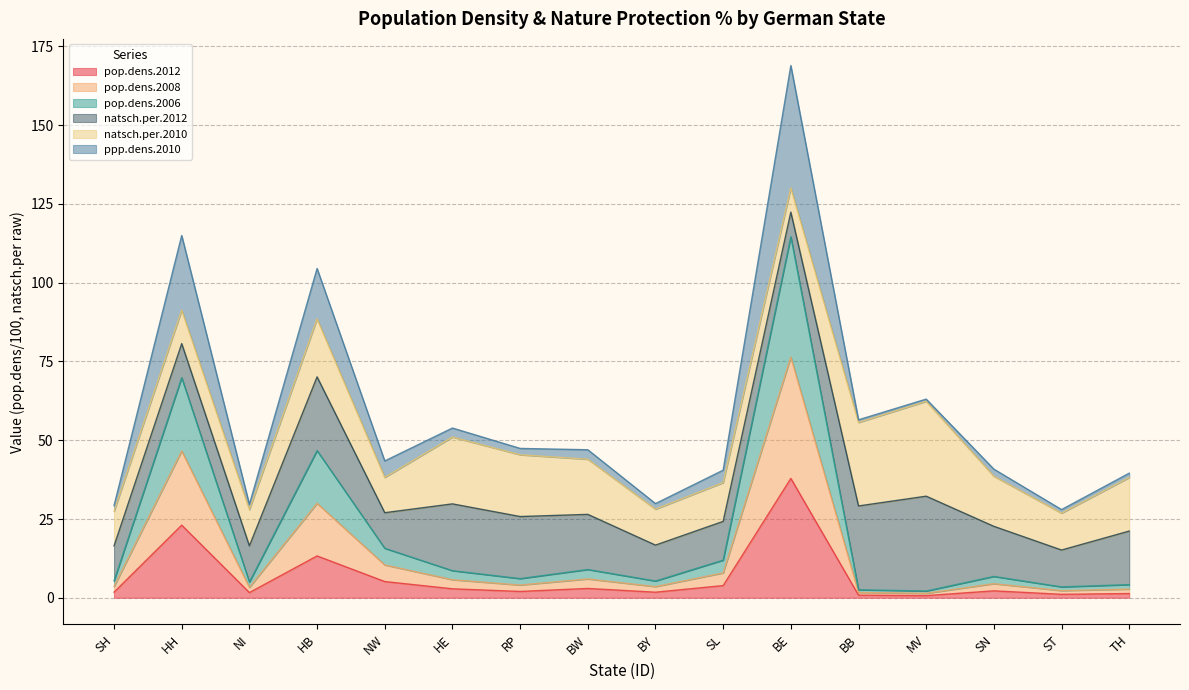

Which category has the highest value in the pop.dens.2012 series?

BE